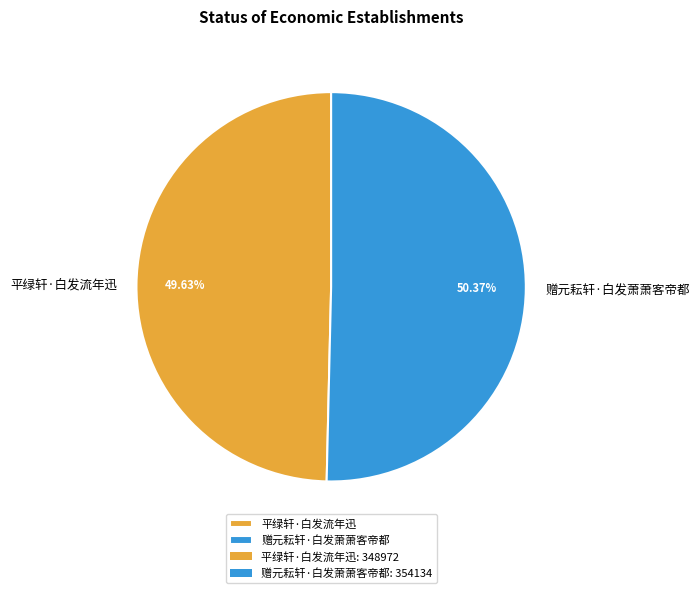

Which category has the biggest portion of the pie?

赠元耘轩·白发萧萧客帝都